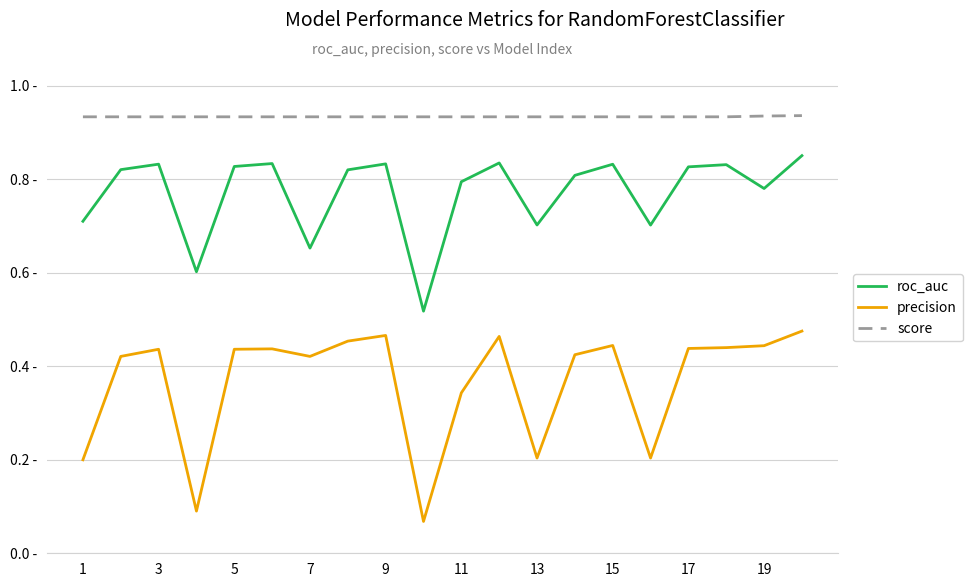

How many interior local peaks does the roc_auc series have?

6